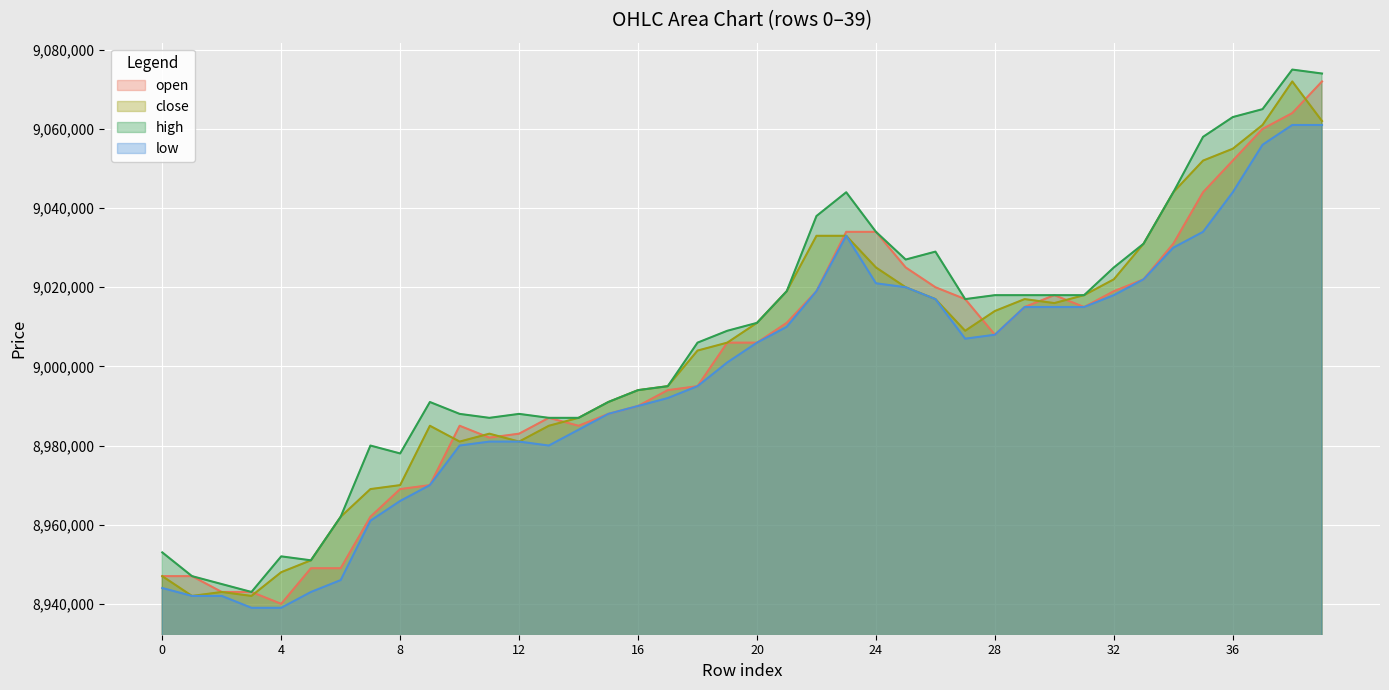

What is the difference between the maximum and minimum values in the low series?

122000